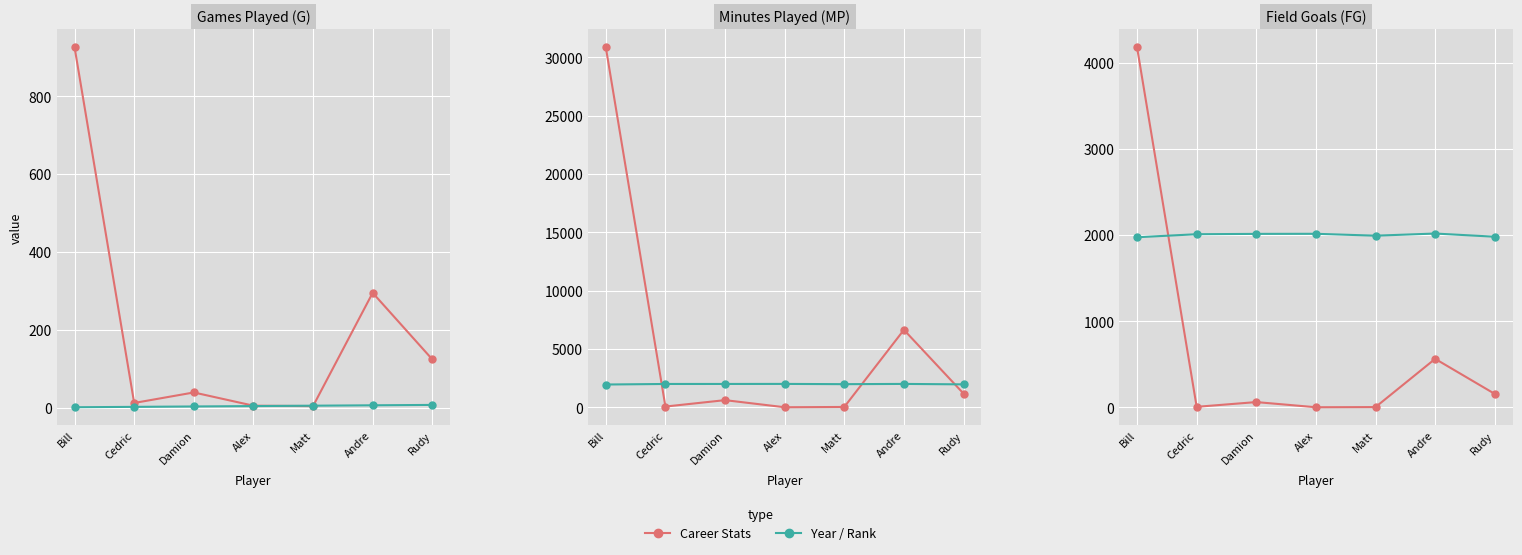

Reading left to right, transcribe all the data shown in this chart.

Career Stats (G): Bill=926	Cedric=12	Damion=39	Alex=5	Matt=4	Andre=295	Rudy=124
Rank: Bill=1	Cedric=2	Damion=3	Alex=4	Matt=5	Andre=6	Rudy=7
Career Stats (MP): Bill=30878	Cedric=74	Damion=623	Alex=14	Matt=39	Andre=6651	Rudy=1185
From Year: Bill=1963	Cedric=2010	Damion=2011	Alex=2015	Matt=1993	Andre=2014	Rudy=1976
Career Stats (FG): Bill=4181	Cedric=6	Damion=61	Alex=1	Matt=3	Andre=563	Rudy=156
To Year: Bill=1975	Cedric=2010	Damion=2014	Alex=2015	Matt=1993	Andre=2018	Rudy=1981